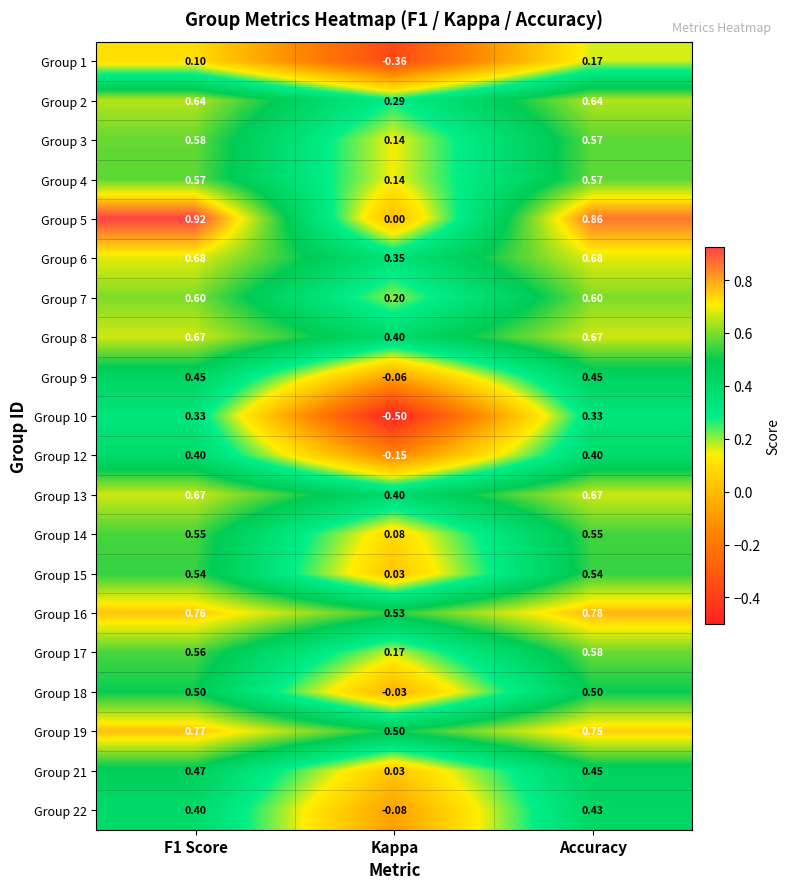

At which label is Group 22 closest to 0?

Kappa